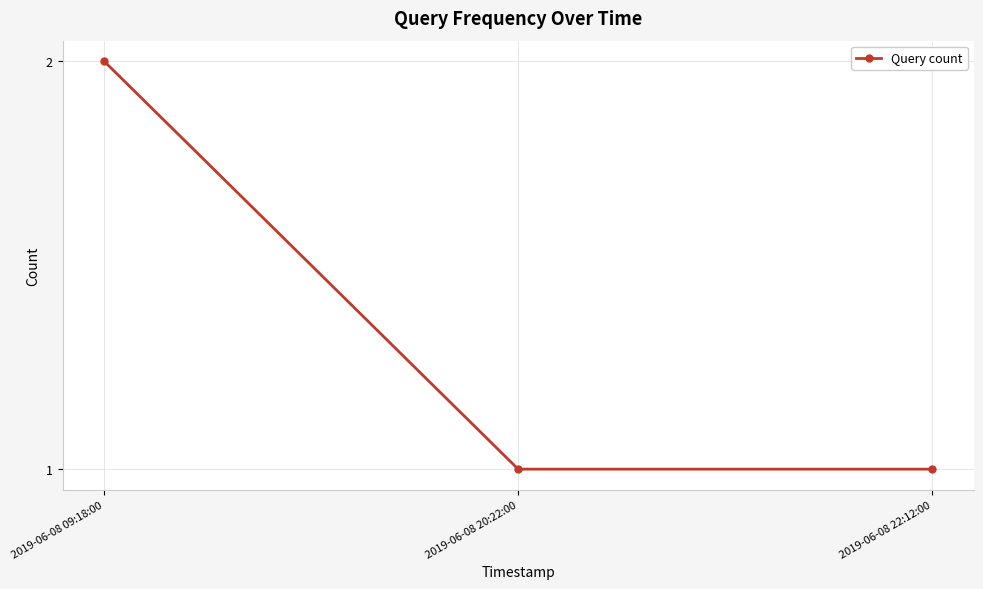

What position from the left is 2019-06-08 09:18:00?

1